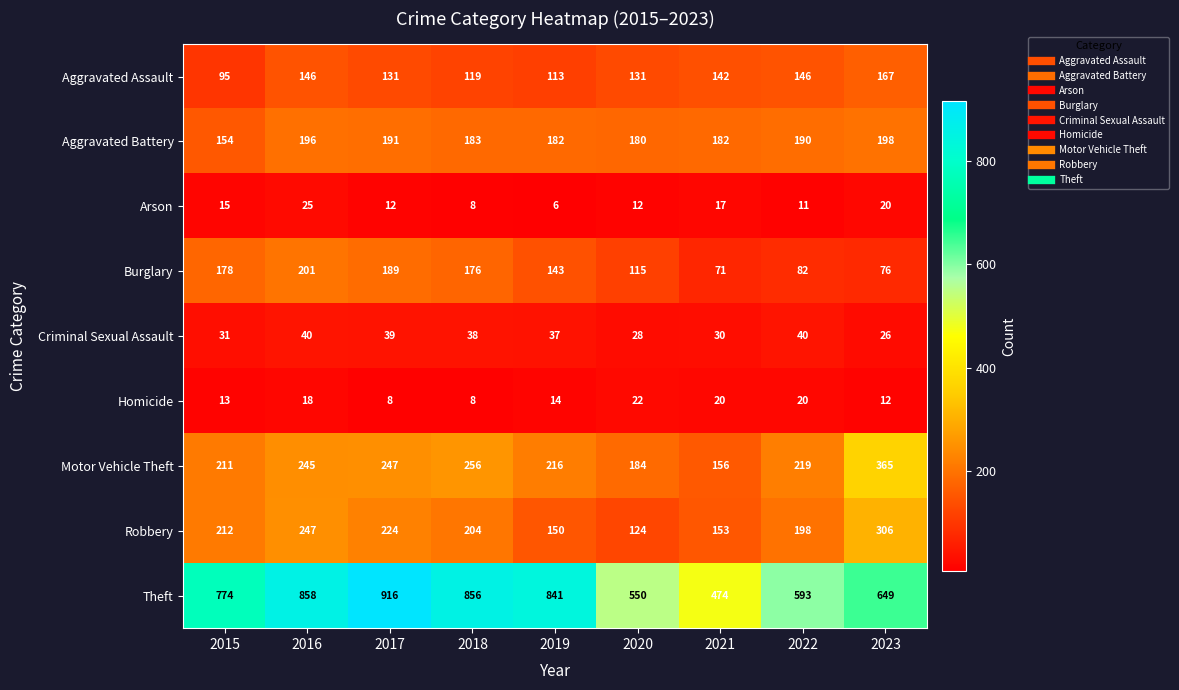

The value of Theft at 2015 is 774. True or false?

True